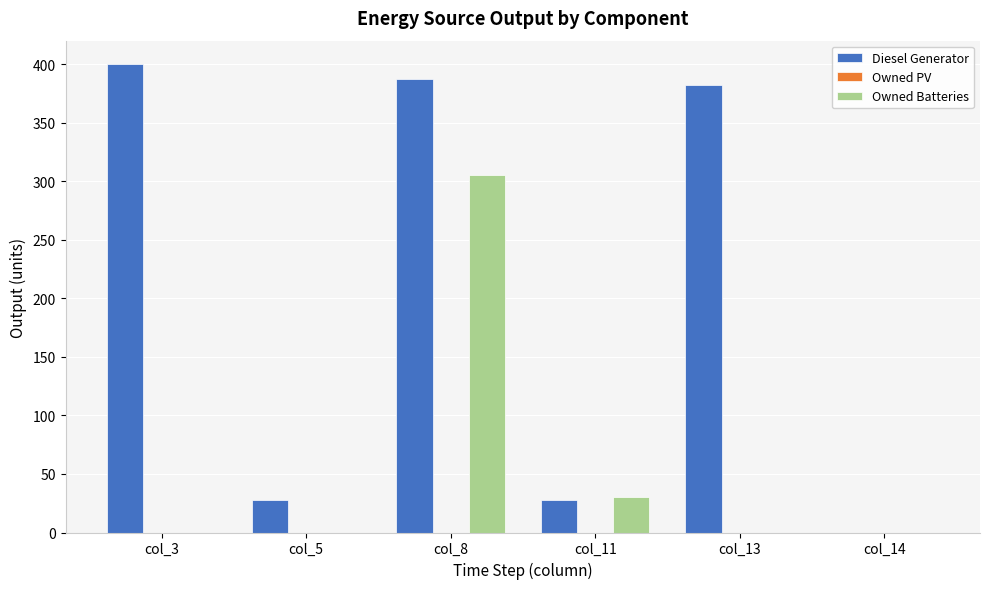

What is the maximum value for Diesel Generator?

400